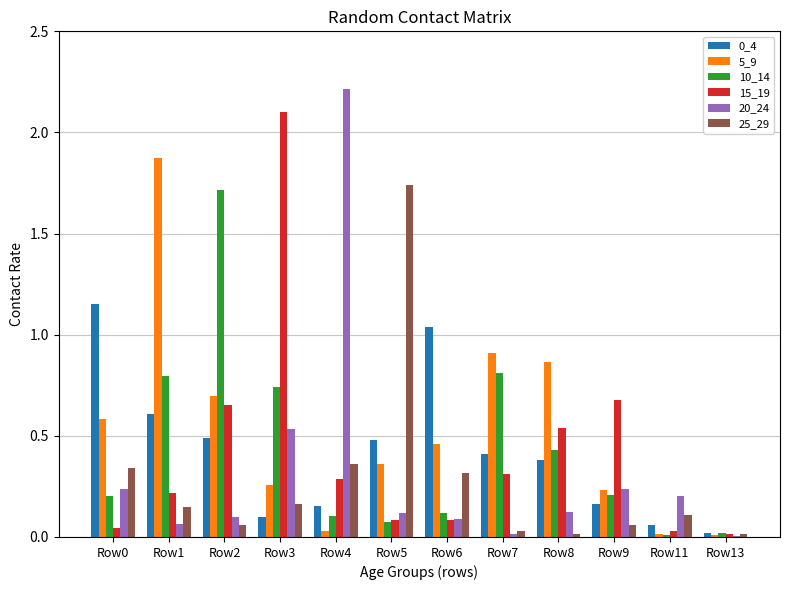

True or false: 25_29 has a value of 0.2 at Row0.

False